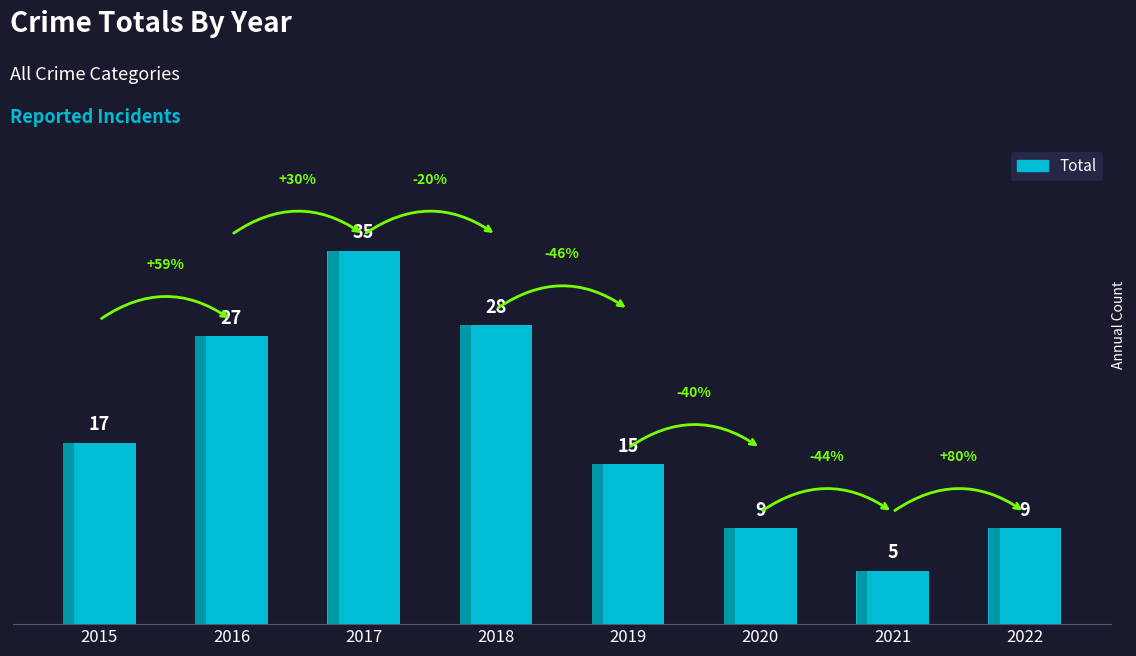

Which category has the lowest value across all series?

2021